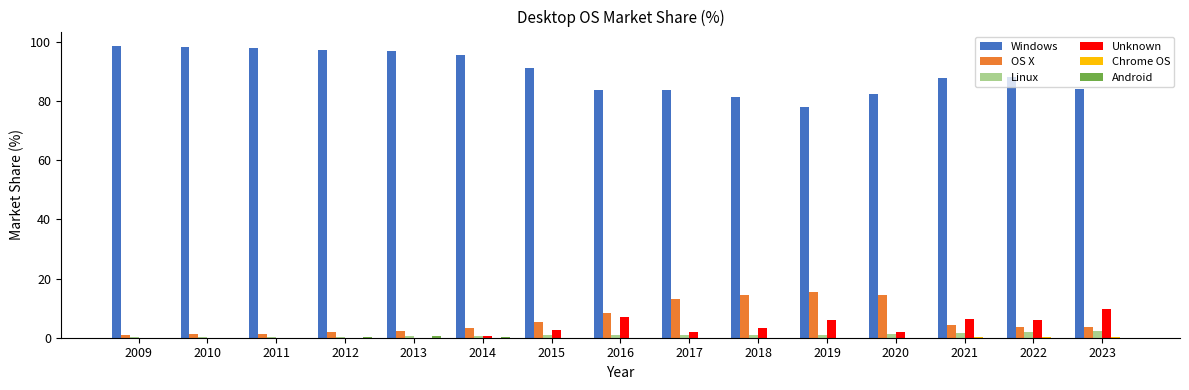

What is the maximum value shown in the chart?

98.5